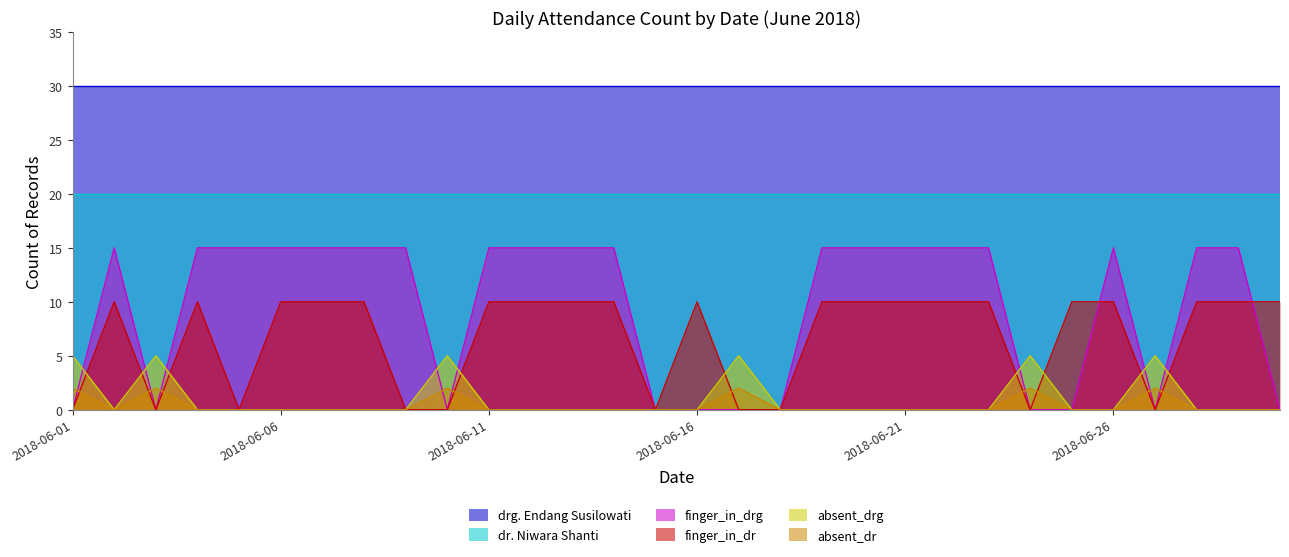

What is the difference between the finger_in_drg values at 2018-06-18 and 2018-06-06?

15